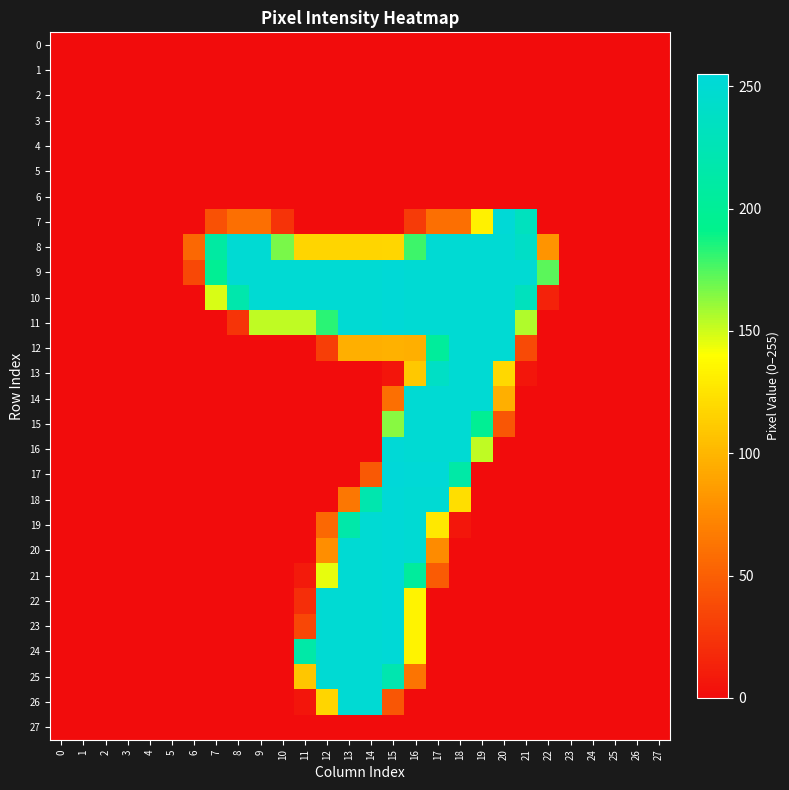

Reading left to right, extract all data points from this chart.

0: 0=0	1=0	2=0	3=0	4=0	5=0	6=0	7=0	8=0	9=0	10=0	11=0	12=0	13=0	14=0	15=0	16=0	17=0	18=0	19=0	20=0	21=0	22=0	23=0	24=0	25=0	26=0	27=0
1: 0=0	1=0	2=0	3=0	4=0	5=0	6=0	7=0	8=0	9=0	10=0	11=0	12=0	13=0	14=0	15=0	16=0	17=0	18=0	19=0	20=0	21=0	22=0	23=0	24=0	25=0	26=0	27=0
2: 0=0	1=0	2=0	3=0	4=0	5=0	6=0	7=0	8=0	9=0	10=0	11=0	12=0	13=0	14=0	15=0	16=0	17=0	18=0	19=0	20=0	21=0	22=0	23=0	24=0	25=0	26=0	27=0
3: 0=0	1=0	2=0	3=0	4=0	5=0	6=0	7=0	8=0	9=0	10=0	11=0	12=0	13=0	14=0	15=0	16=0	17=0	18=0	19=0	20=0	21=0	22=0	23=0	24=0	25=0	26=0	27=0
4: 0=0	1=0	2=0	3=0	4=0	5=0	6=0	7=0	8=0	9=0	10=0	11=0	12=0	13=0	14=0	15=0	16=0	17=0	18=0	19=0	20=0	21=0	22=0	23=0	24=0	25=0	26=0	27=0
5: 0=0	1=0	2=0	3=0	4=0	5=0	6=0	7=0	8=0	9=0	10=0	11=0	12=0	13=0	14=0	15=0	16=0	17=0	18=0	19=0	20=0	21=0	22=0	23=0	24=0	25=0	26=0	27=0
6: 0=0	1=0	2=0	3=0	4=0	5=0	6=0	7=0	8=0	9=0	10=0	11=0	12=0	13=0	14=0	15=0	16=0	17=0	18=0	19=0	20=0	21=0	22=0	23=0	24=0	25=0	26=0	27=0
7: 0=0	1=0	2=0	3=0	4=0	5=0	6=0	7=41	8=59	9=59	10=23	11=0	12=0	13=0	14=0	15=0	16=28	17=59	18=59	19=133	20=253	21=233	22=0	23=0	24=0	25=0	26=0	27=0
8: 0=0	1=0	2=0	3=0	4=0	5=0	6=55	7=210	8=251	9=251	10=167	11=117	12=117	13=117	14=117	15=118	16=179	17=251	18=251	19=251	20=251	21=240	22=81	23=0	24=0	25=0	26=0	27=0
9: 0=0	1=0	2=0	3=0	4=0	5=0	6=36	7=198	8=251	9=251	10=251	11=251	12=251	13=251	14=251	15=253	16=251	17=251	18=251	19=251	20=251	21=251	22=173	23=0	24=0	25=0	26=0	27=0
10: 0=0	1=0	2=0	3=0	4=0	5=0	6=0	7=148	8=218	9=251	10=251	11=251	12=251	13=251	14=251	15=253	16=251	17=251	18=251	19=251	20=251	21=232	22=13	23=0	24=0	25=0	26=0	27=0
11: 0=0	1=0	2=0	3=0	4=0	5=0	6=0	7=0	8=24	9=153	10=153	11=153	12=183	13=251	14=251	15=253	16=251	17=251	18=251	19=251	20=251	21=156	22=0	23=0	24=0	25=0	26=0	27=0
12: 0=0	1=0	2=0	3=0	4=0	5=0	6=0	7=0	8=0	9=0	10=0	11=0	12=30	13=96	14=96	15=97	16=96	17=204	18=251	19=251	20=251	21=37	22=0	23=0	24=0	25=0	26=0	27=0
13: 0=0	1=0	2=0	3=0	4=0	5=0	6=0	7=0	8=0	9=0	10=0	11=0	12=0	13=0	14=0	15=5	16=110	17=239	18=251	19=251	20=119	21=6	22=0	23=0	24=0	25=0	26=0	27=0
14: 0=0	1=0	2=0	3=0	4=0	5=0	6=0	7=0	8=0	9=0	10=0	11=0	12=0	13=0	14=0	15=59	16=251	17=251	18=251	19=251	20=96	21=0	22=0	23=0	24=0	25=0	26=0	27=0
15: 0=0	1=0	2=0	3=0	4=0	5=0	6=0	7=0	8=0	9=0	10=0	11=0	12=0	13=0	14=0	15=164	16=251	17=251	18=251	19=198	20=44	21=0	22=0	23=0	24=0	25=0	26=0	27=0
16: 0=0	1=0	2=0	3=0	4=0	5=0	6=0	7=0	8=0	9=0	10=0	11=0	12=0	13=0	14=0	15=253	16=251	17=251	18=251	19=153	20=0	21=0	22=0	23=0	24=0	25=0	26=0	27=0
17: 0=0	1=0	2=0	3=0	4=0	5=0	6=0	7=0	8=0	9=0	10=0	11=0	12=0	13=0	14=46	15=255	16=253	17=253	18=213	19=0	20=0	21=0	22=0	23=0	24=0	25=0	26=0	27=0
18: 0=0	1=0	2=0	3=0	4=0	5=0	6=0	7=0	8=0	9=0	10=0	11=0	12=0	13=64	14=220	15=253	16=251	17=251	18=122	19=0	20=0	21=0	22=0	23=0	24=0	25=0	26=0	27=0
19: 0=0	1=0	2=0	3=0	4=0	5=0	6=0	7=0	8=0	9=0	10=0	11=0	12=55	13=216	14=251	15=253	16=251	17=128	18=6	19=0	20=0	21=0	22=0	23=0	24=0	25=0	26=0	27=0
20: 0=0	1=0	2=0	3=0	4=0	5=0	6=0	7=0	8=0	9=0	10=0	11=0	12=78	13=251	14=251	15=253	16=251	17=76	18=0	19=0	20=0	21=0	22=0	23=0	24=0	25=0	26=0	27=0
21: 0=0	1=0	2=0	3=0	4=0	5=0	6=0	7=0	8=0	9=0	10=0	11=8	12=145	13=251	14=251	15=253	16=205	17=47	18=0	19=0	20=0	21=0	22=0	23=0	24=0	25=0	26=0	27=0
22: 0=0	1=0	2=0	3=0	4=0	5=0	6=0	7=0	8=0	9=0	10=0	11=20	12=251	13=251	14=251	15=253	16=134	17=0	18=0	19=0	20=0	21=0	22=0	23=0	24=0	25=0	26=0	27=0
23: 0=0	1=0	2=0	3=0	4=0	5=0	6=0	7=0	8=0	9=0	10=0	11=35	12=251	13=251	14=251	15=253	16=134	17=0	18=0	19=0	20=0	21=0	22=0	23=0	24=0	25=0	26=0	27=0
24: 0=0	1=0	2=0	3=0	4=0	5=0	6=0	7=0	8=0	9=0	10=0	11=214	12=251	13=251	14=251	15=253	16=134	17=0	18=0	19=0	20=0	21=0	22=0	23=0	24=0	25=0	26=0	27=0
25: 0=0	1=0	2=0	3=0	4=0	5=0	6=0	7=0	8=0	9=0	10=0	11=109	12=251	13=251	14=251	15=221	16=62	17=0	18=0	19=0	20=0	21=0	22=0	23=0	24=0	25=0	26=0	27=0
26: 0=0	1=0	2=0	3=0	4=0	5=0	6=0	7=0	8=0	9=0	10=0	11=5	12=117	13=251	14=251	15=44	16=0	17=0	18=0	19=0	20=0	21=0	22=0	23=0	24=0	25=0	26=0	27=0
27: 0=0	1=0	2=0	3=0	4=0	5=0	6=0	7=0	8=0	9=0	10=0	11=0	12=0	13=0	14=0	15=0	16=0	17=0	18=0	19=0	20=0	21=0	22=0	23=0	24=0	25=0	26=0	27=0